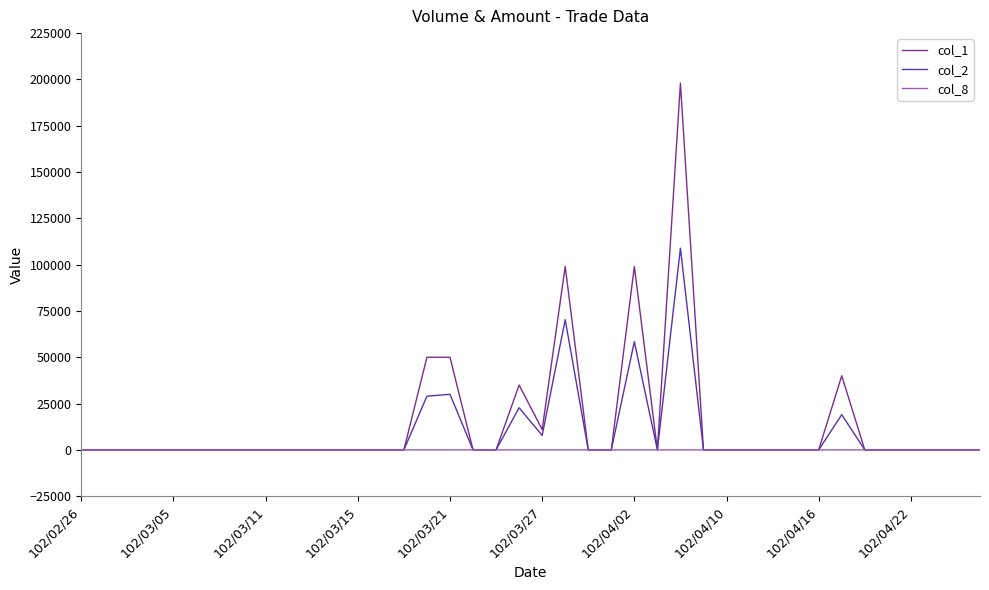

Rank the series by their maximum value, from lowest to highest.

col_8, col_2, col_1